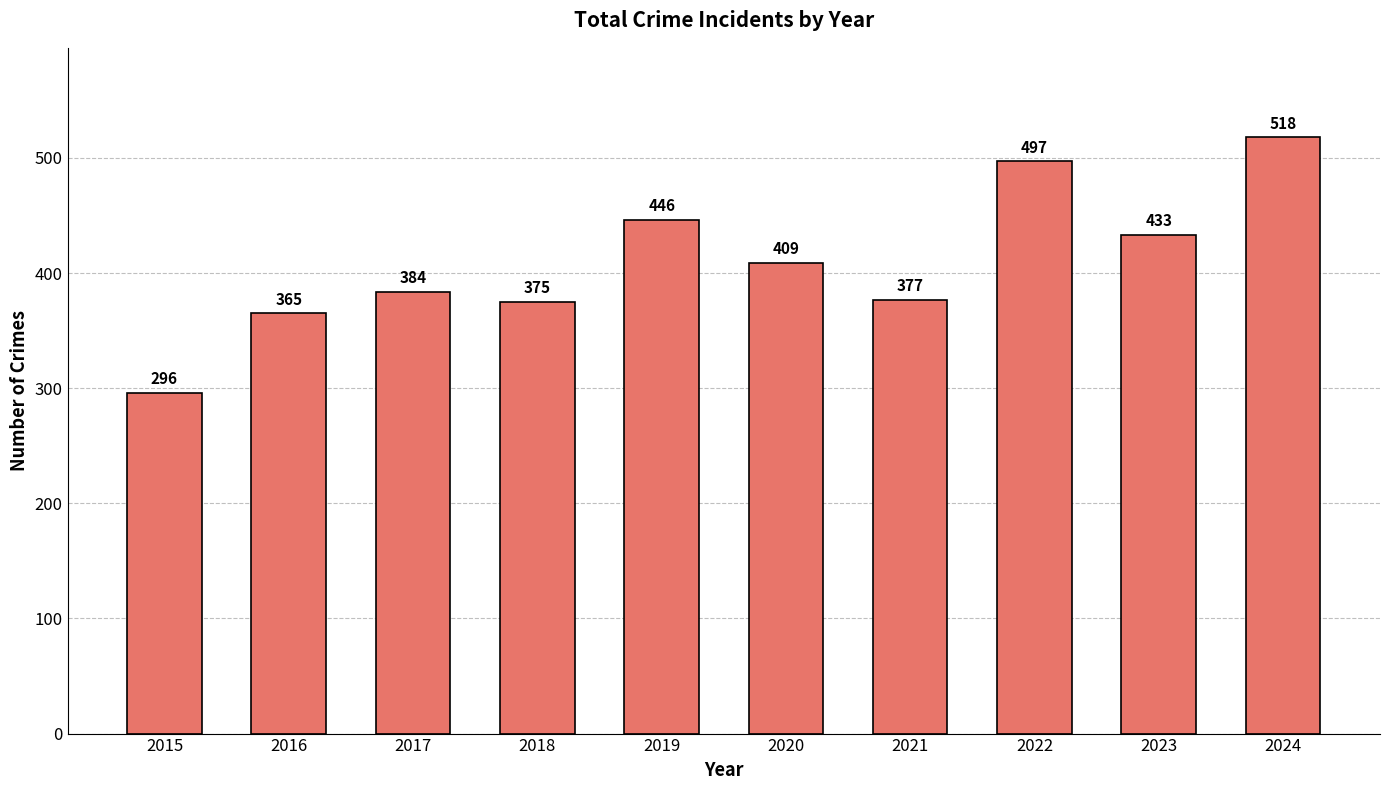

At which label does the data first exceed 409?

2019